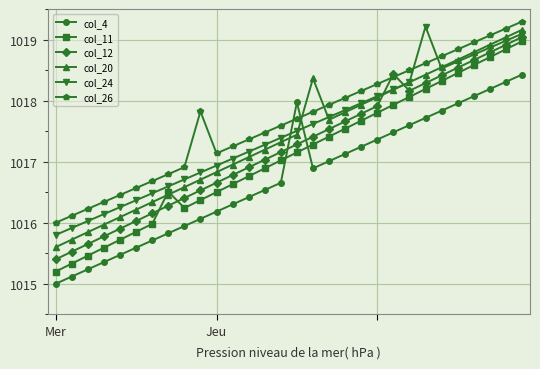

Which series has the widest spread of values?

col_11